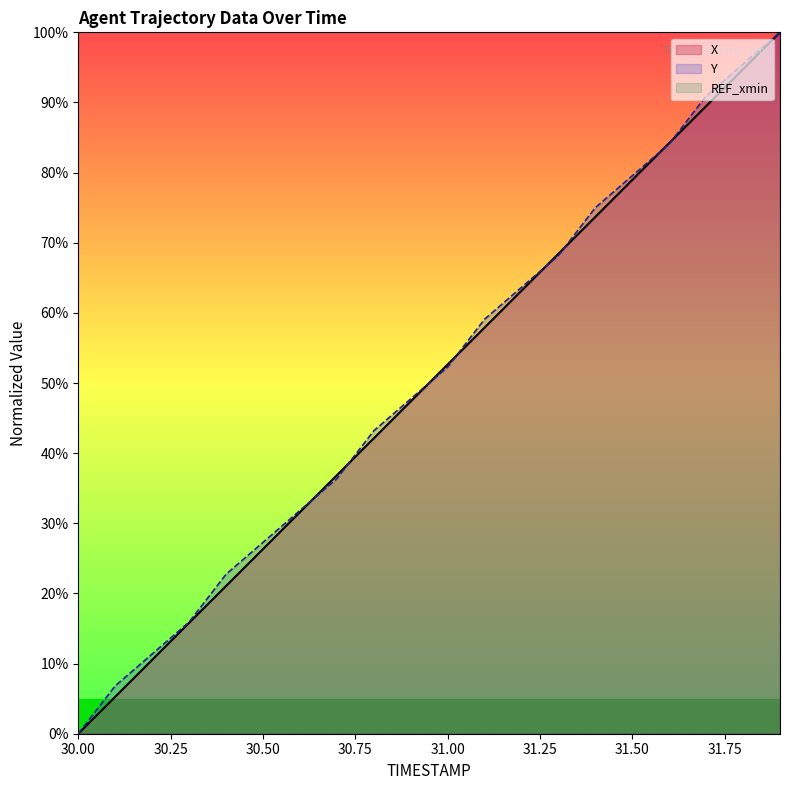

How many distinct data groups are displayed?

3